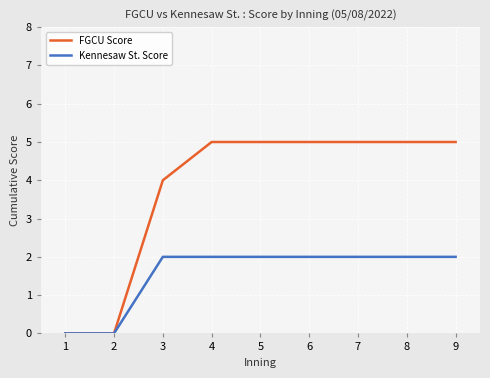

What is the average value of the Kennesaw St. Score series?

2